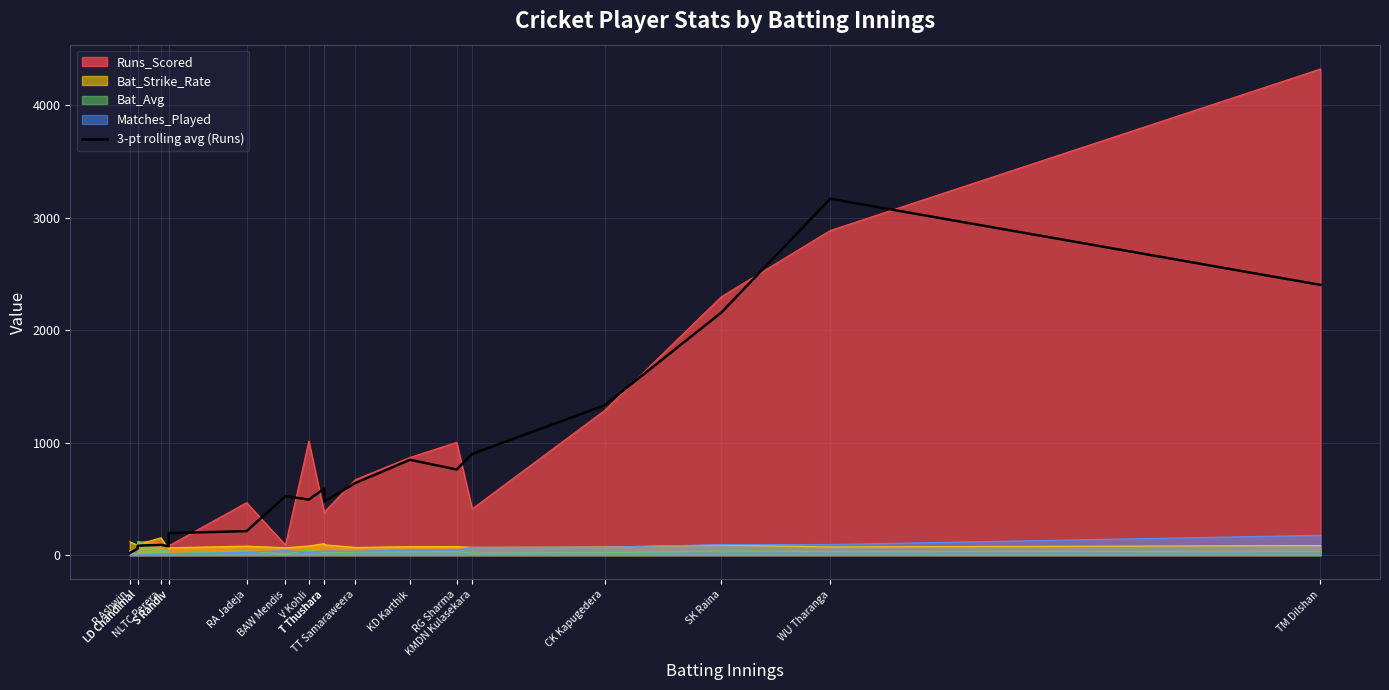

True or false: there are more than 2 points higher than both neighbors.

True